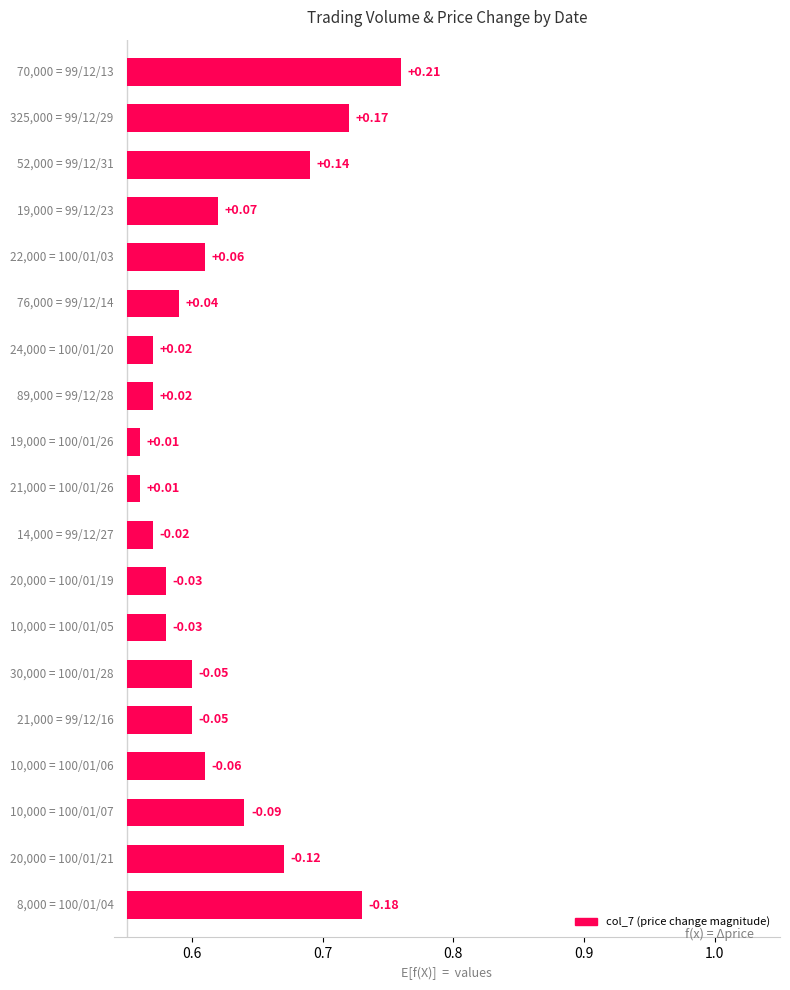

Is it true that the value at 1.0 is 0.1?

False